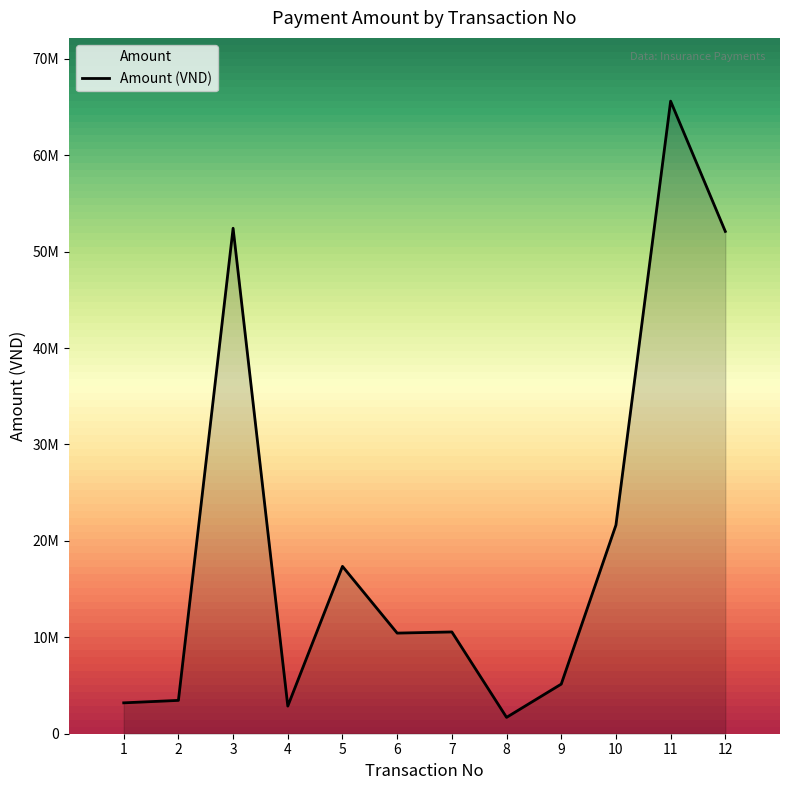

What is the difference between the second highest and second lowest values?

49560250